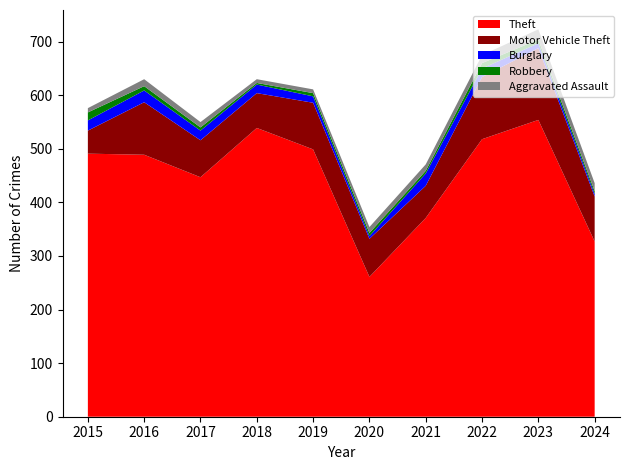

Reading left to right, what are all the values shown in this chart?

Theft: 491	489	447	539	499	261	371	518	554	327
Motor Vehicle Theft: 43	98	69	65	87	71	60	116	134	84
Burglary: 19	22	18	16	12	5	23	16	9	5
Robbery: 15	8	6	3	6	6	5	10	7	5
Aggravated Assault: 8	13	10	7	7	11	12	15	19	15